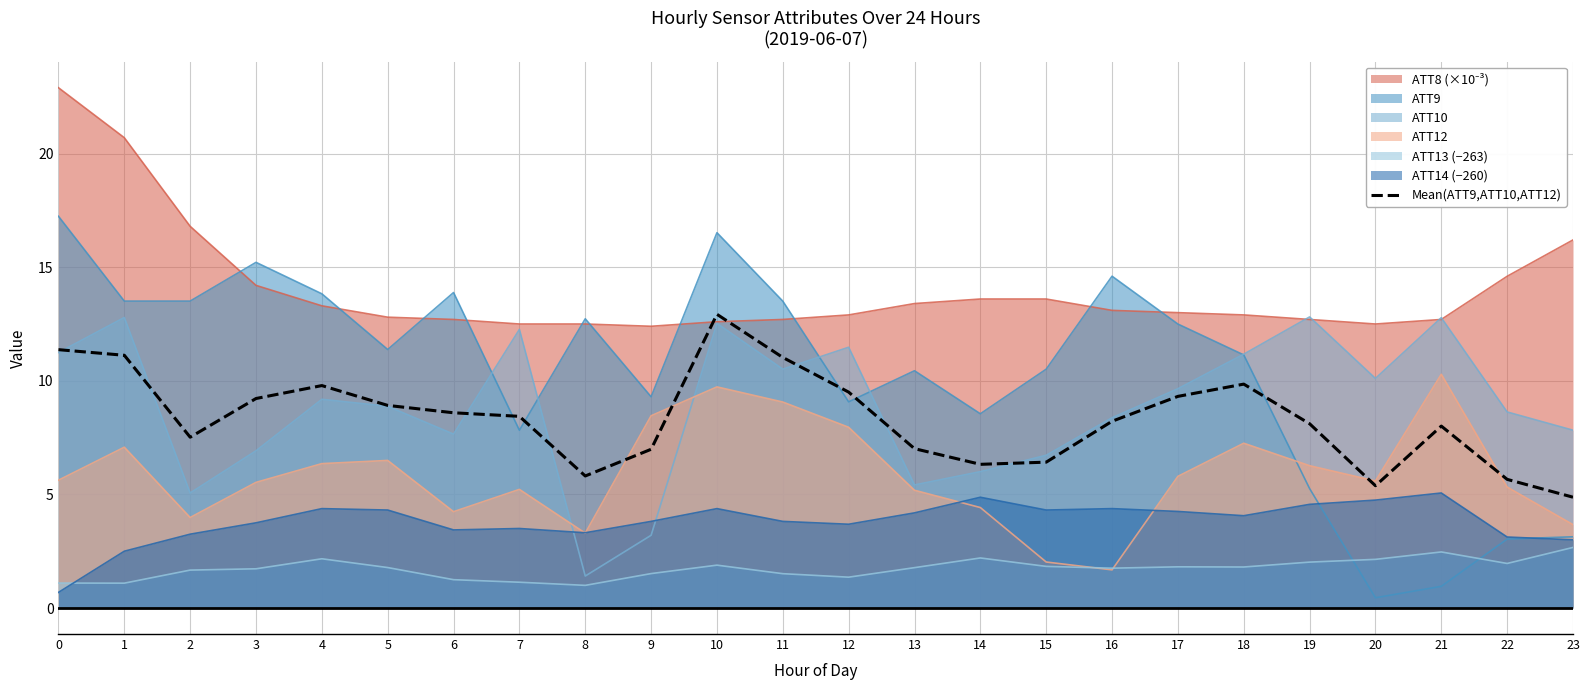

Rank the categories by value from highest to lowest.

10, 0, 1, 11, 18, 4, 12, 17, 3, 5, 6, 7, 16, 19, 21, 2, 13, 9, 15, 14, 8, 22, 20, 23